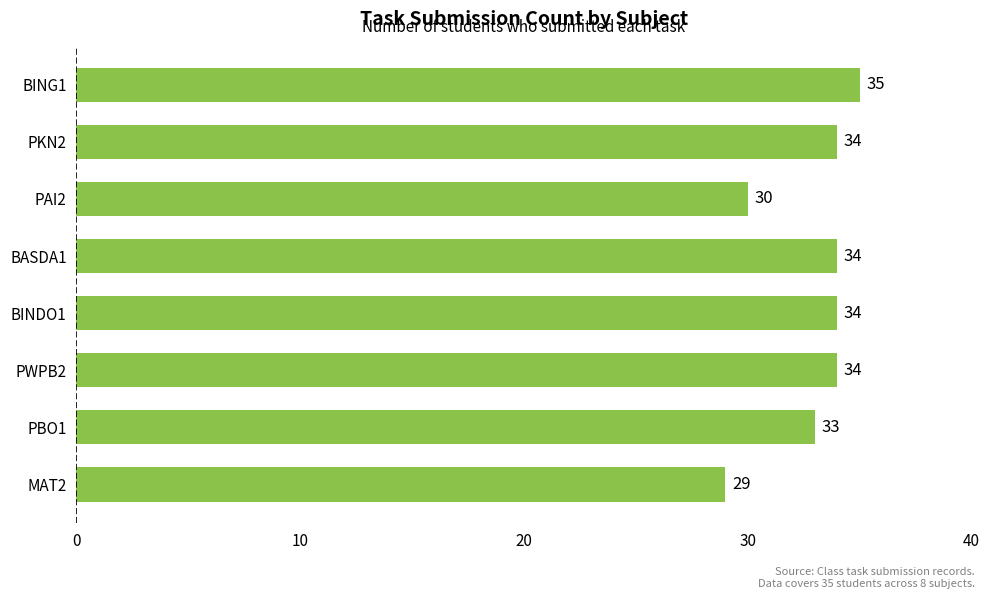

Reading top to bottom, what are all the values shown in this chart?

35	34	30	34	34	34	33	29